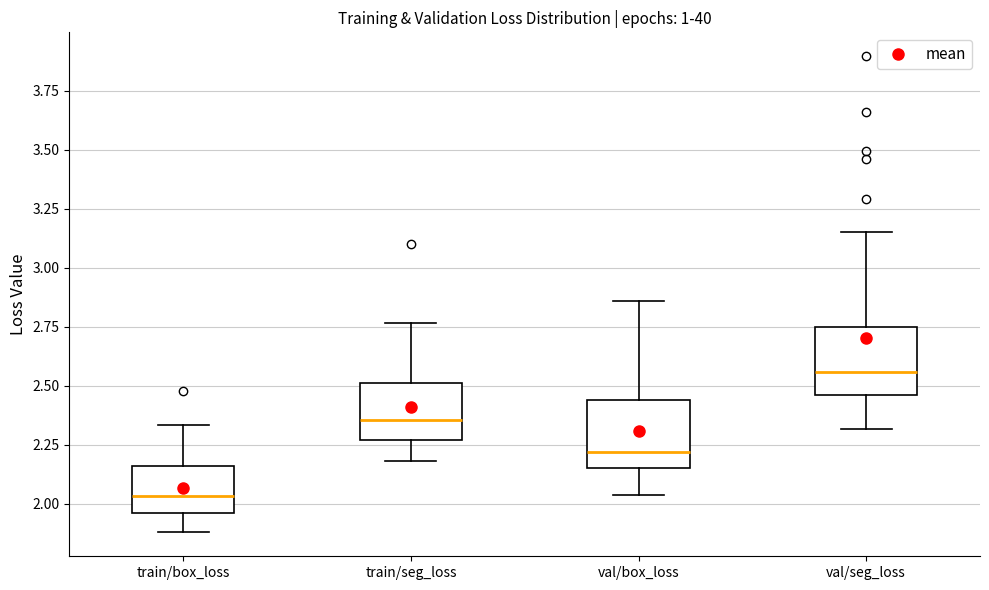

Where is the upper edge of the box for val/box_loss on the y-axis? The values are not printed on the chart, so give them approximately, as read against the axis.

2.45